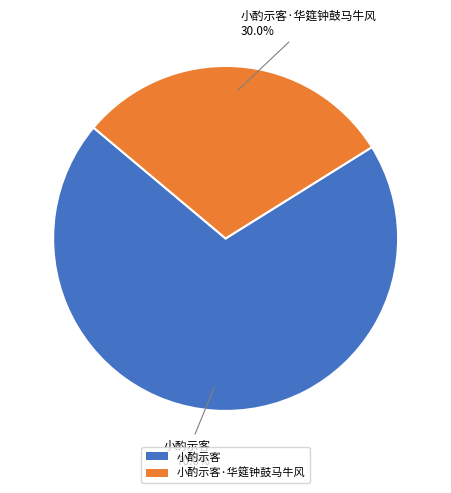

What is the largest slice in the pie chart?

小酌示客